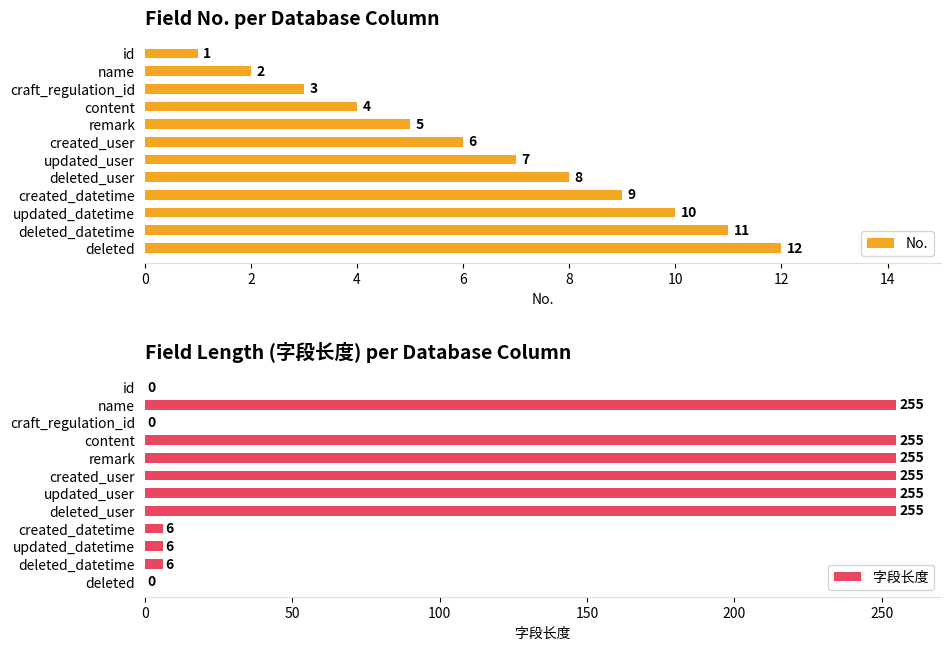

What is the sum of all No. values?

78